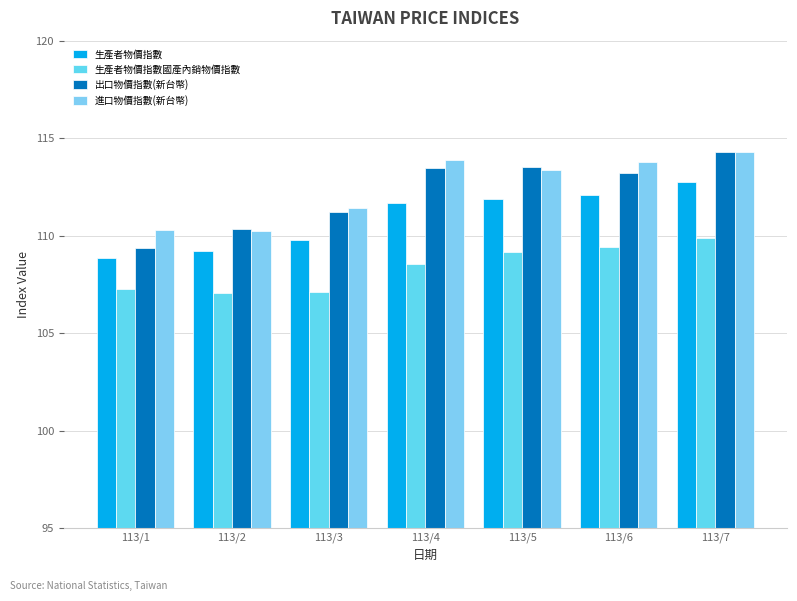

What is the total value across all series at 113/7?

451.2